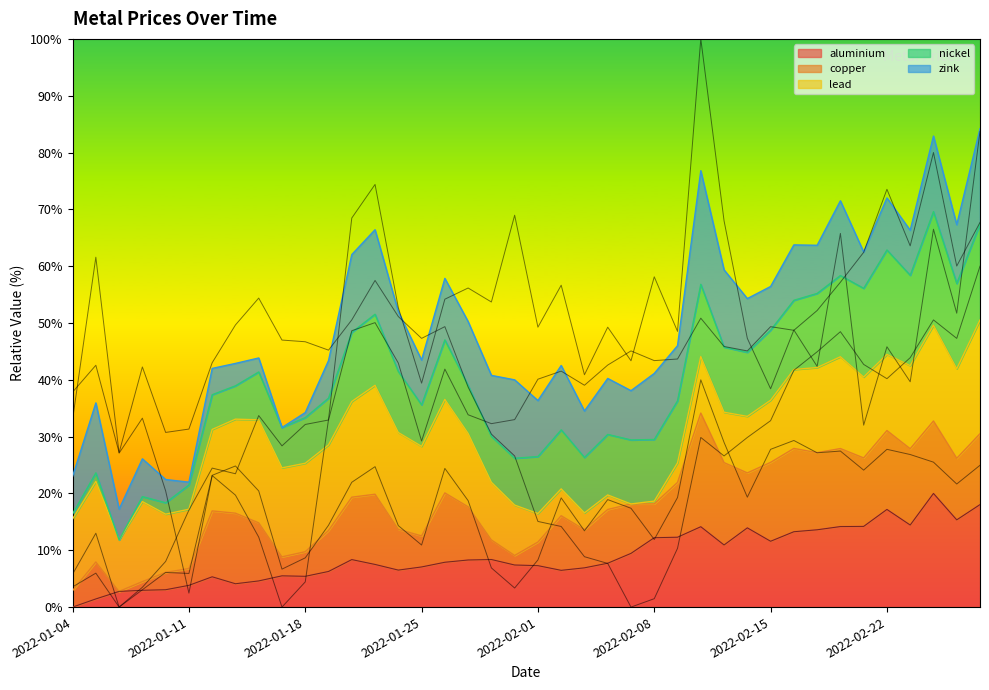

What position from the right is 2022-01-18?

30